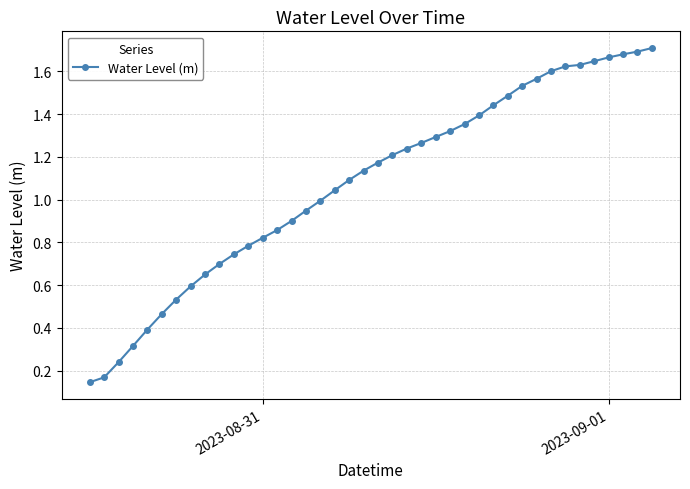

What is the sum of all values?

43.1